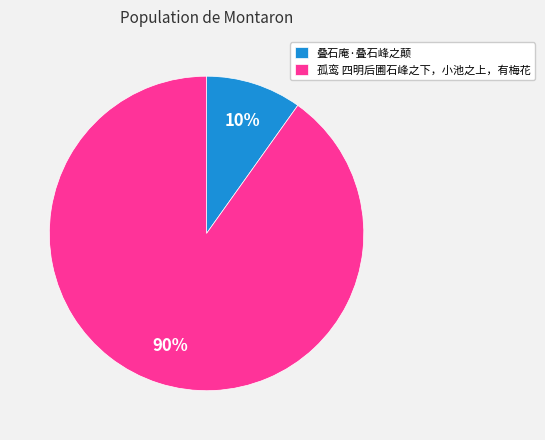

What is the smallest slice in the pie chart?

叠石庵·叠石峰之颠